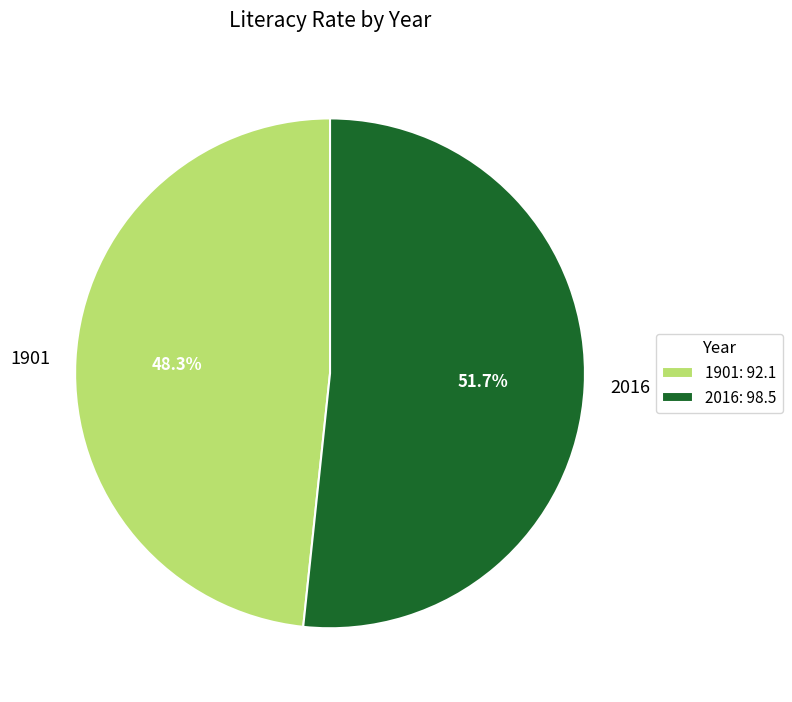

To the nearest percent, what is the average slice percentage?

50%